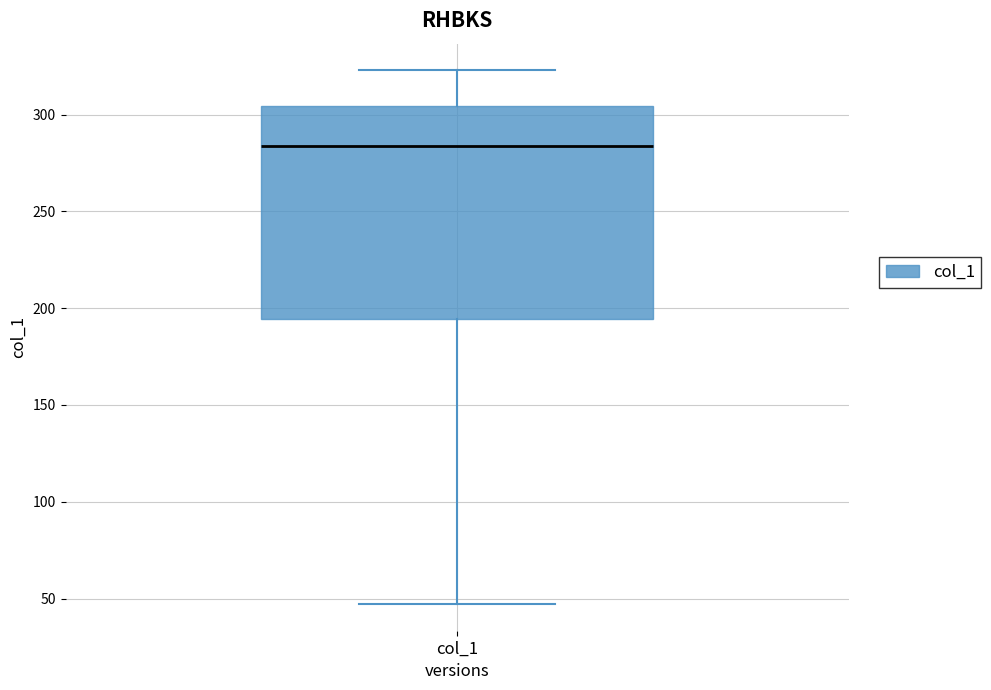

Where does the upper whisker of the box for col_1 end on the y-axis? The values are not printed on the chart, so give them approximately, as read against the axis.

325